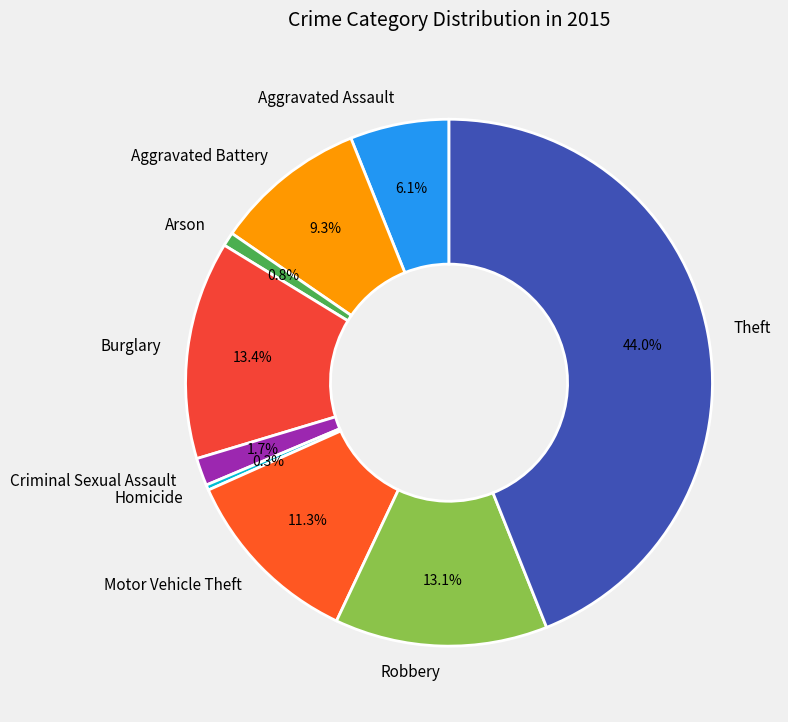

Combined, do Aggravated Assault and Aggravated Battery account for over 50%?

No